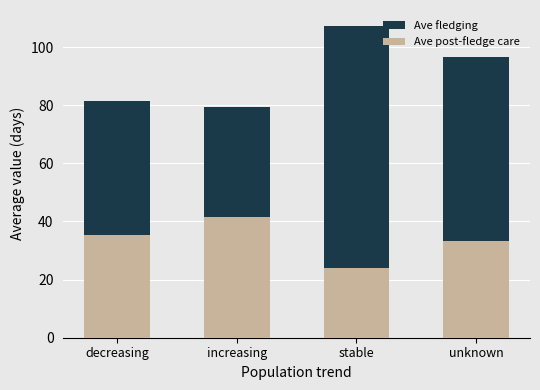

Reading right to left, what are all the values shown in this chart?

Ave fledging: 96.5	107.4	79.5	81.4
Ave post-fledge care: 33.1	24.0	41.5	35.5